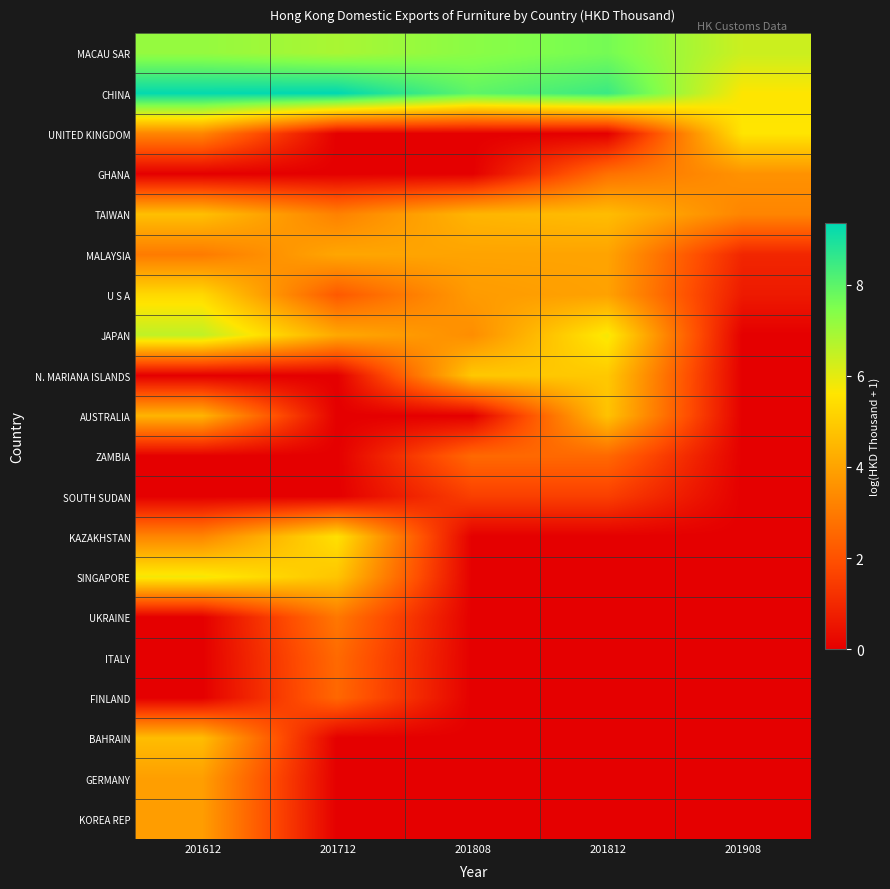

Which has a higher value, 201908 or 201812?

201812